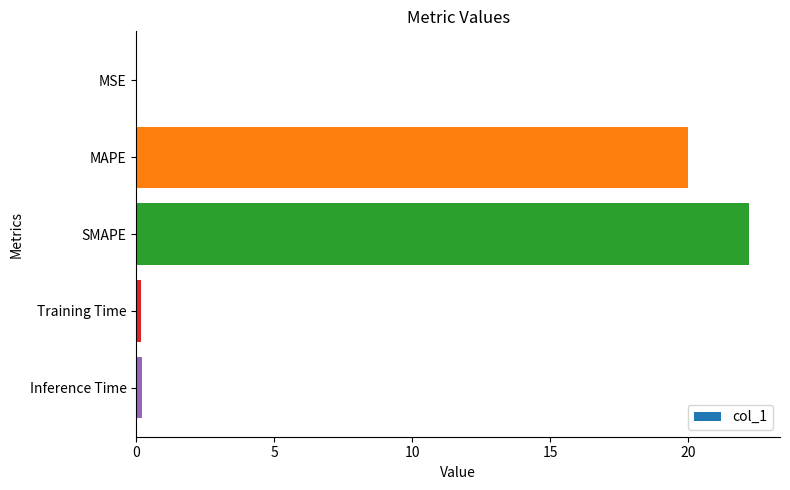

Where is the data nearest to the value 11?

MAPE